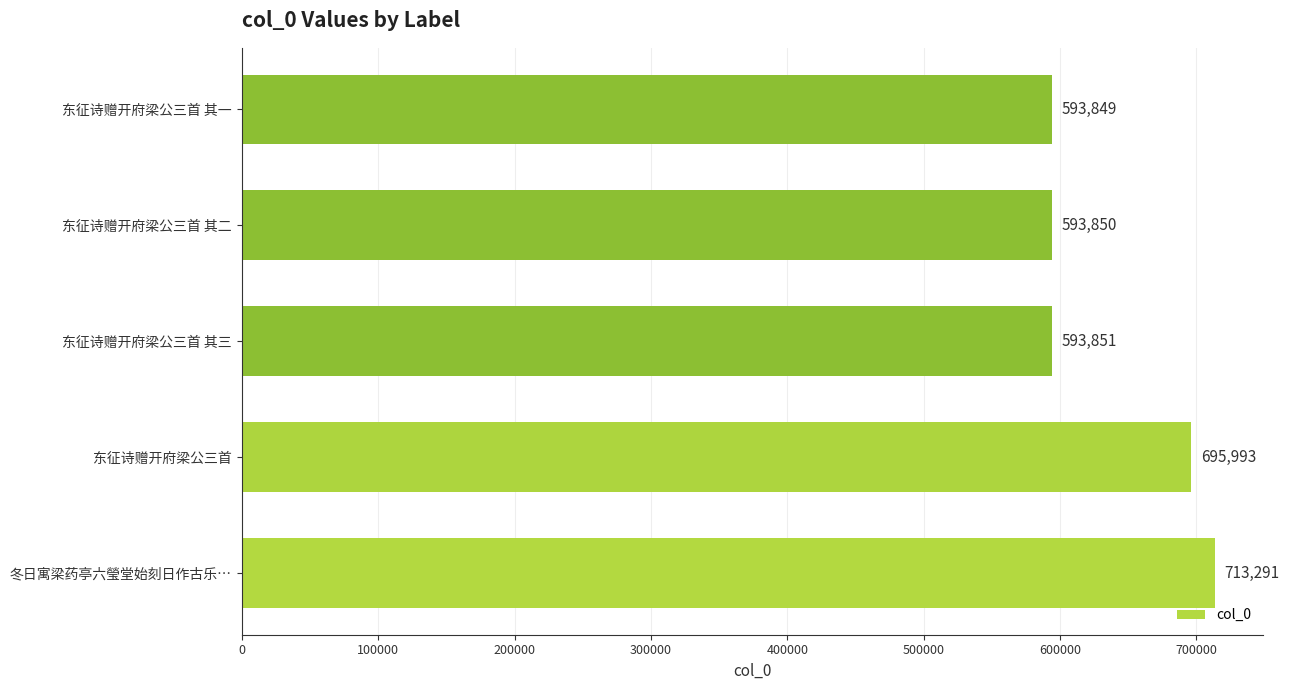

Is it true that the value at 冬日寓梁药亭六瑩堂始刻日作古乐… is 713291?

True